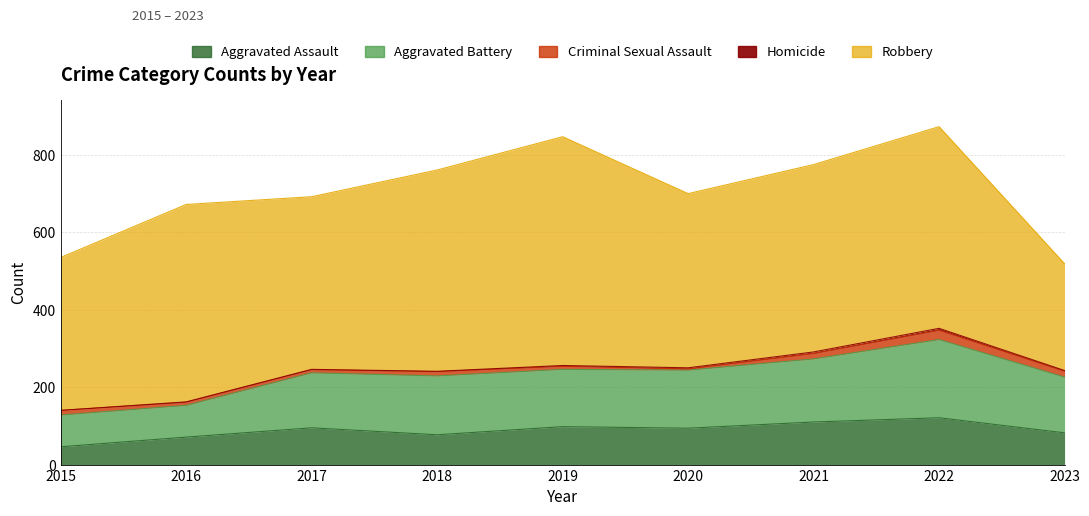

At 2020, list the series in order from smallest to largest.

Criminal Sexual Assault, Homicide, Aggravated Assault, Aggravated Battery, Robbery